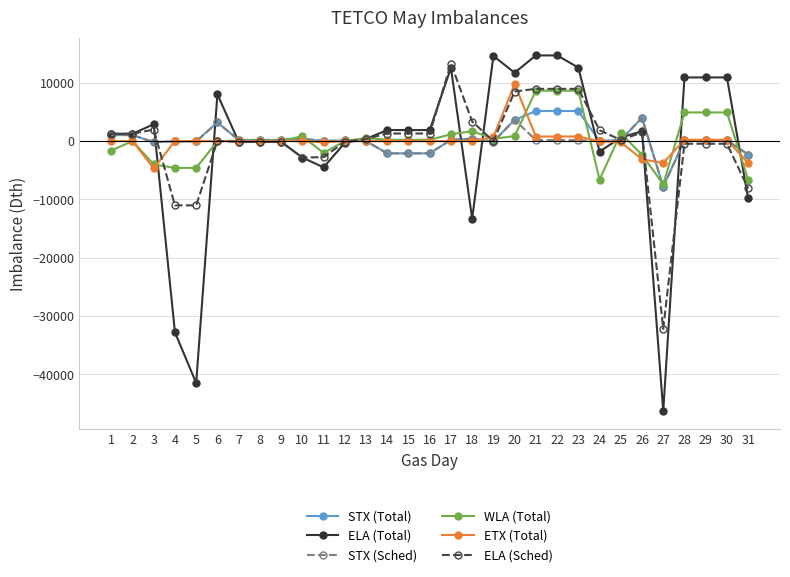

What is the smallest value displayed?

-46281